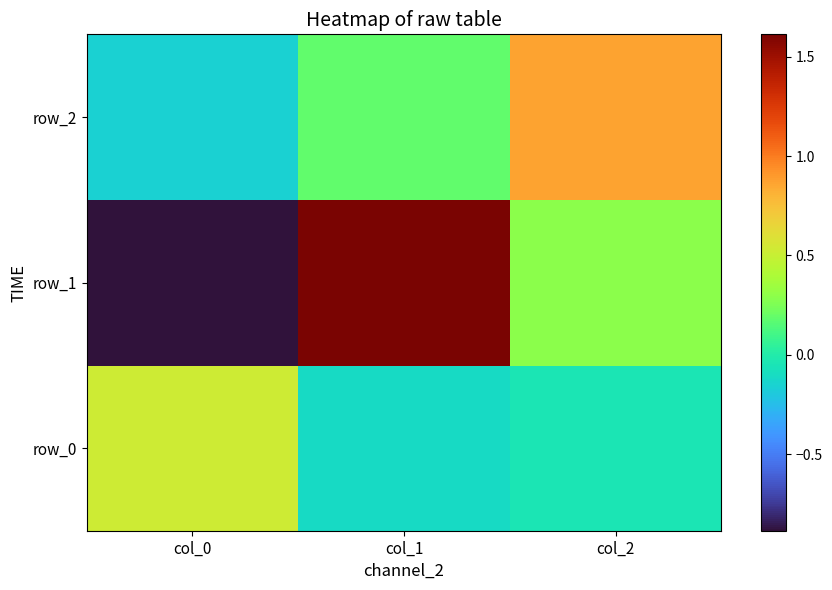

The value of row_0 at col_1 is -0.1. True or false?

True